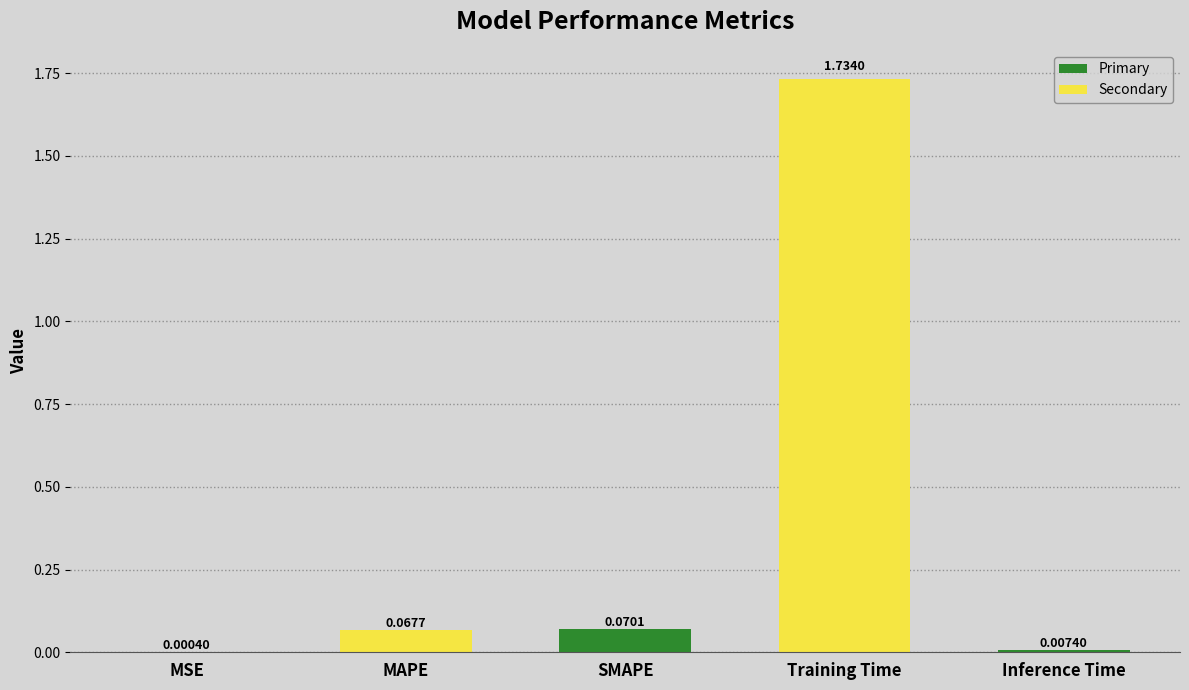

At which category does the chart reach its peak across all series?

Training Time